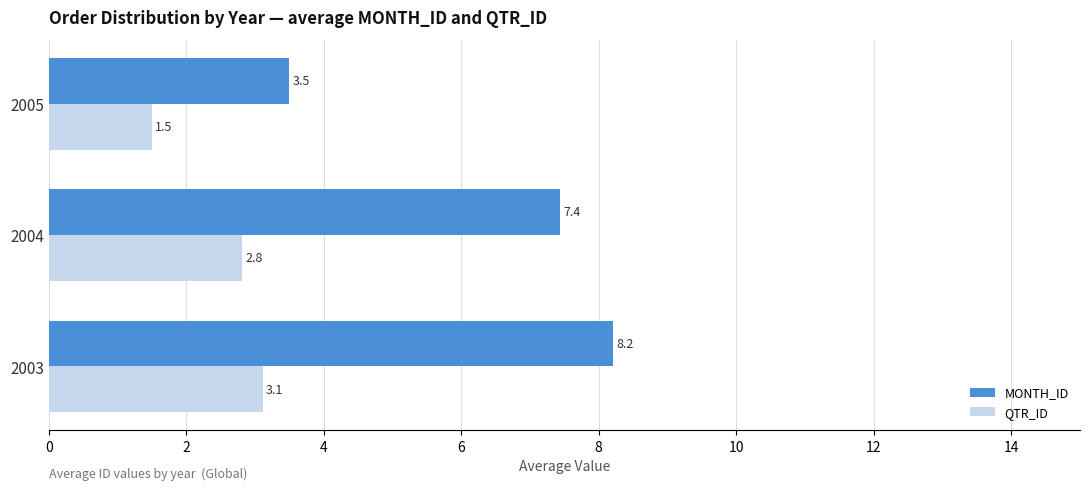

What is the sum of all MONTH_ID values?

19.1